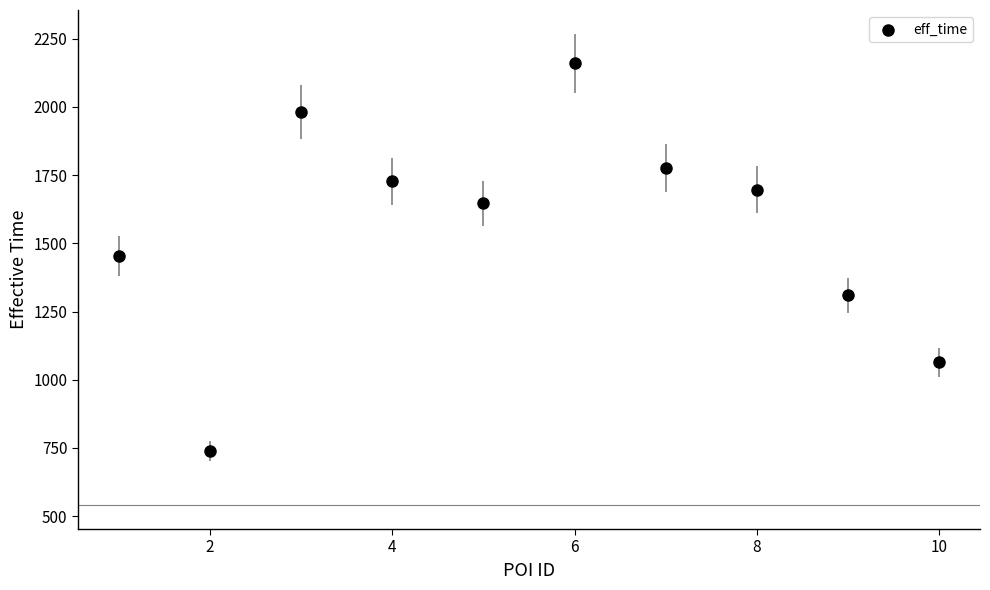

What is the range of Y values (max minus min)?

1422